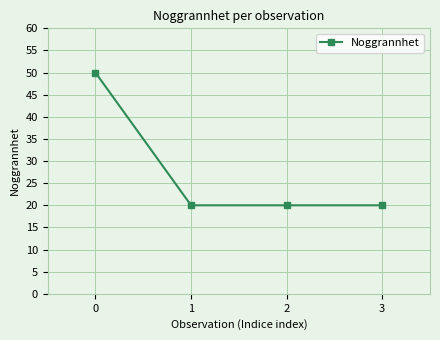

True or false: there are more than 2 points higher than both neighbors.

False